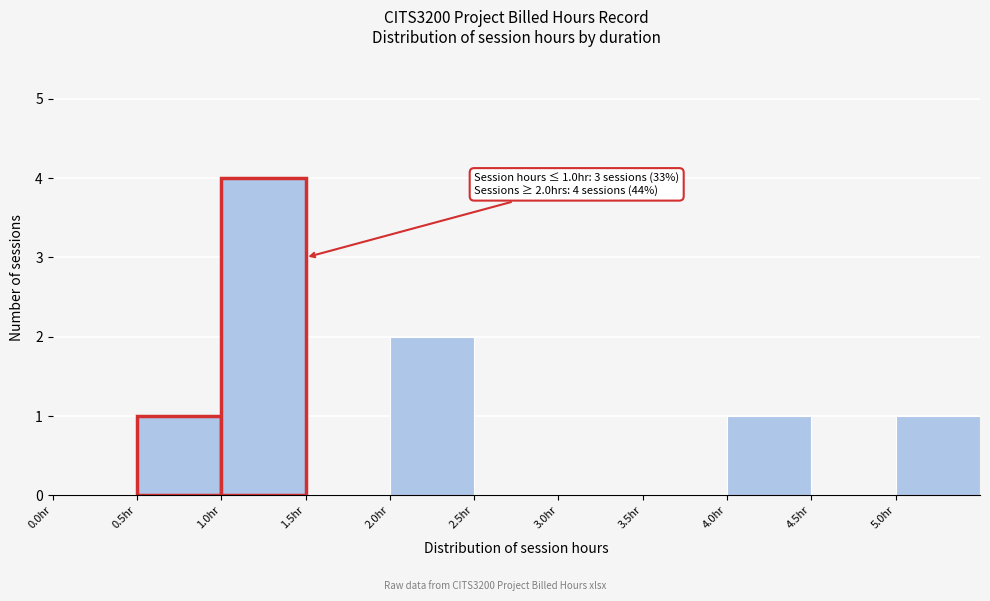

Over which range of the x-axis is the bar tallest?

1.0 to 1.5